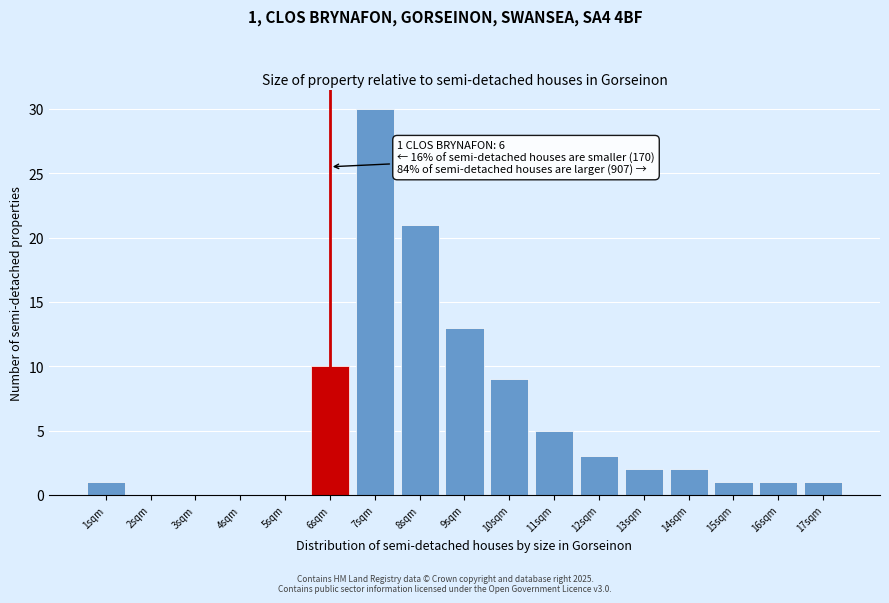

Over which range of the x-axis is the bar tallest?

6.5 to 7.5